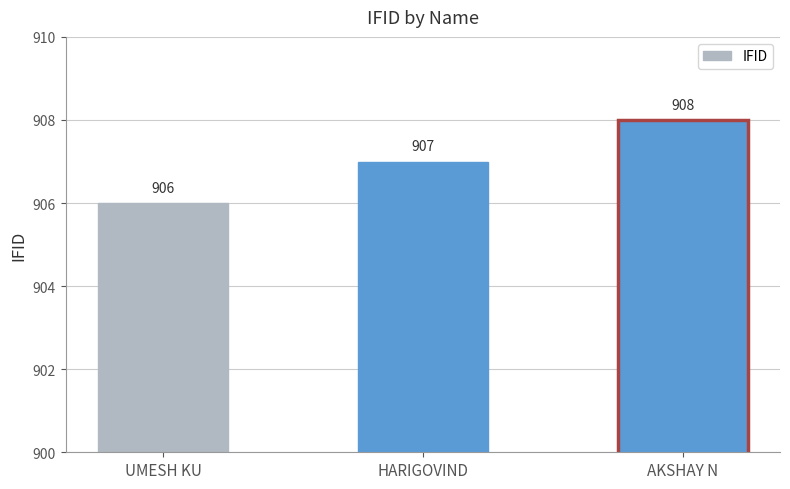

What is the minimum value shown in the chart?

906